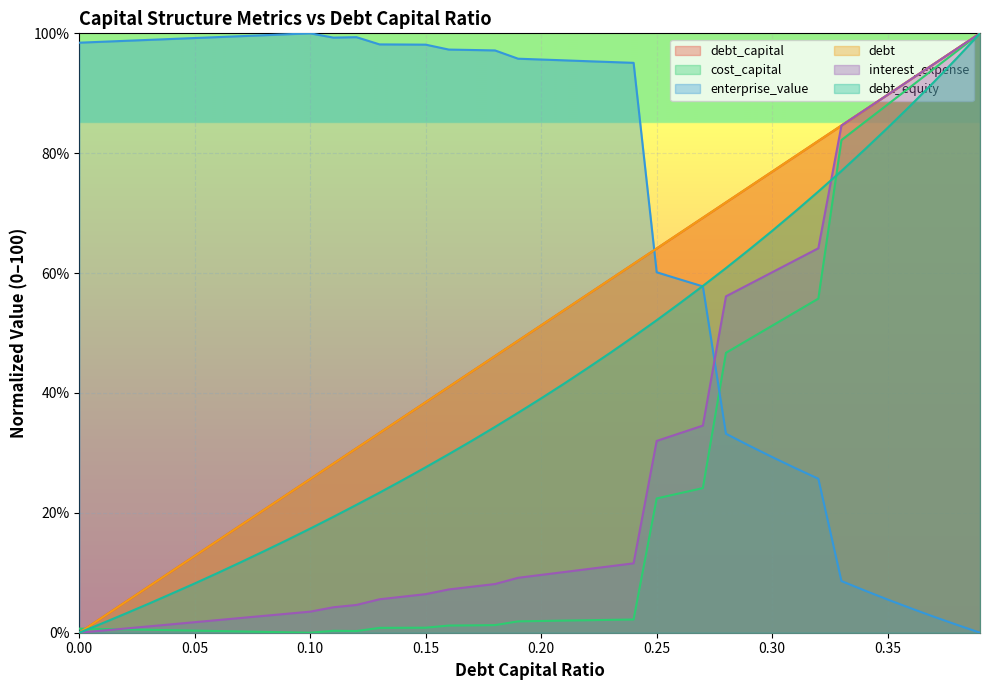

Where do enterprise_value and debt first cross each other?

0.24 and 0.25